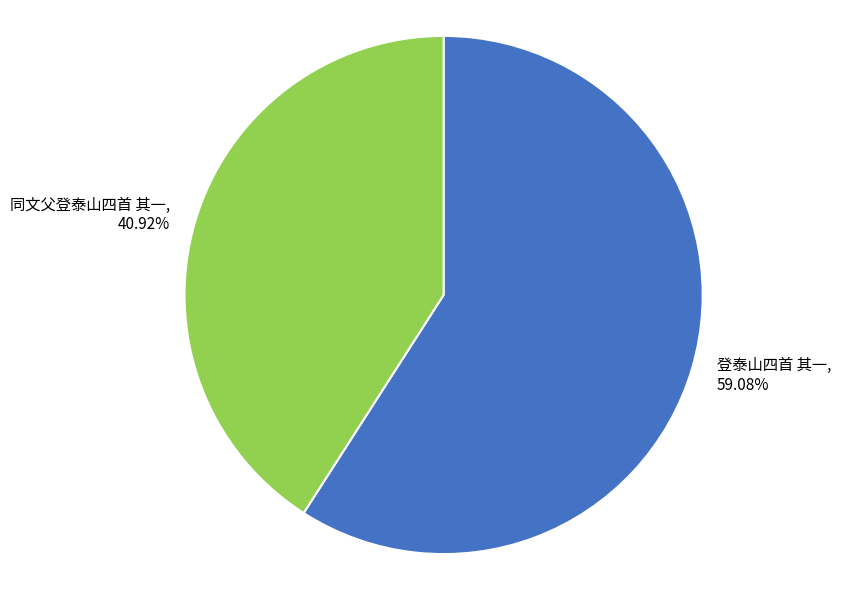

Is it true that 同文父登泰山四首 其一 is 46% of the pie?

False